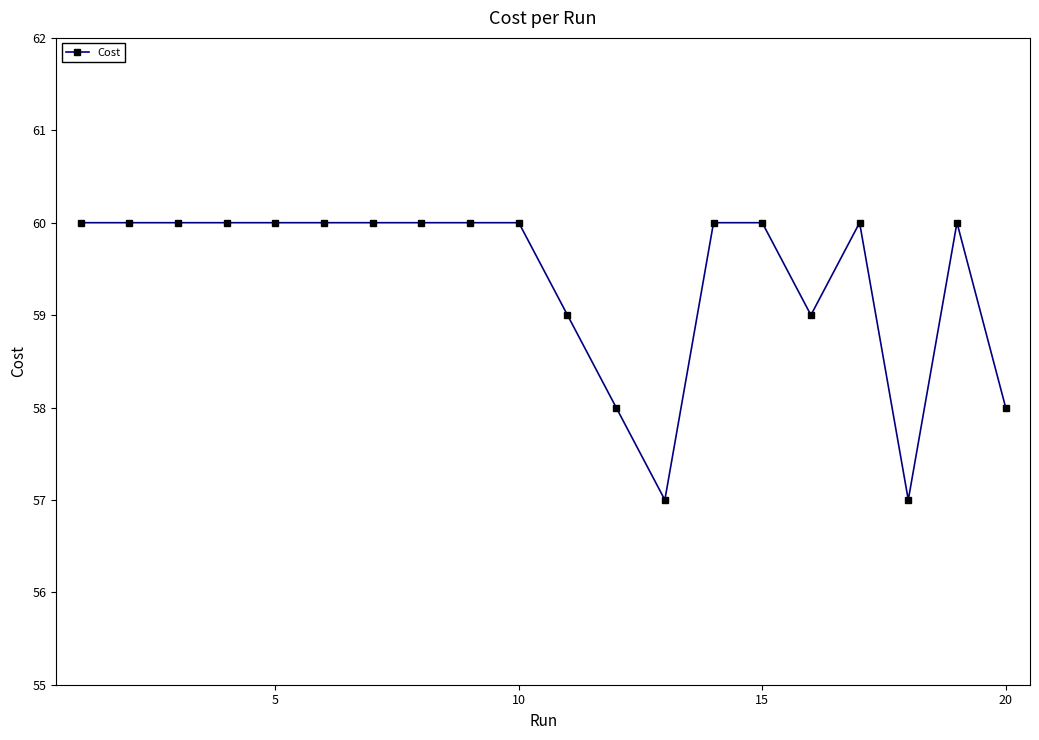

How many series are shown in this chart?

1